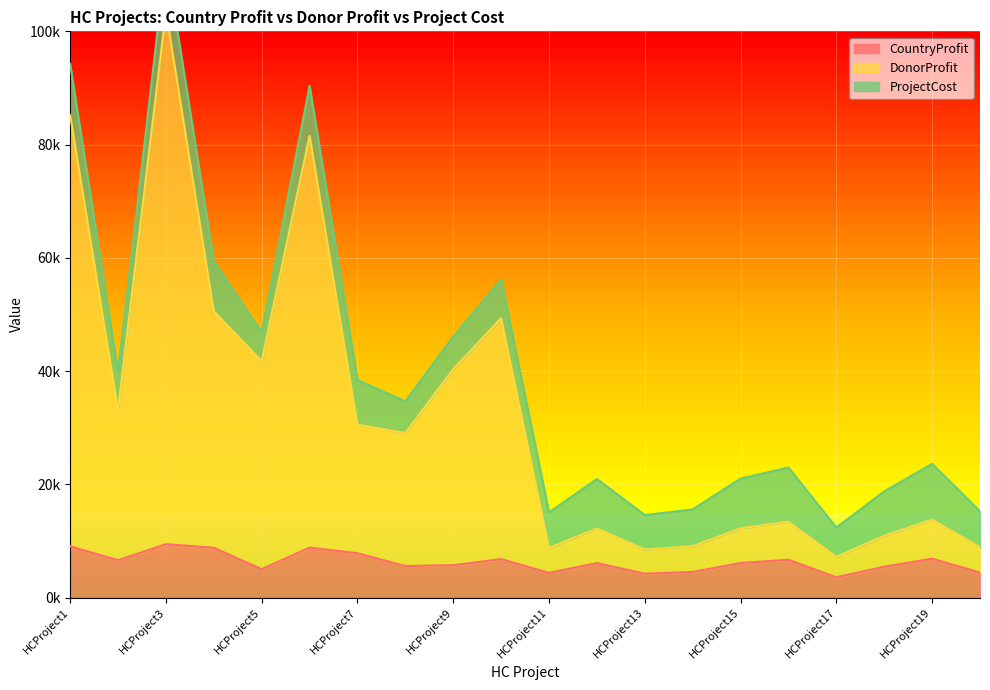

The DonorProfit series shows 41758 at HCProject5. True or false?

True